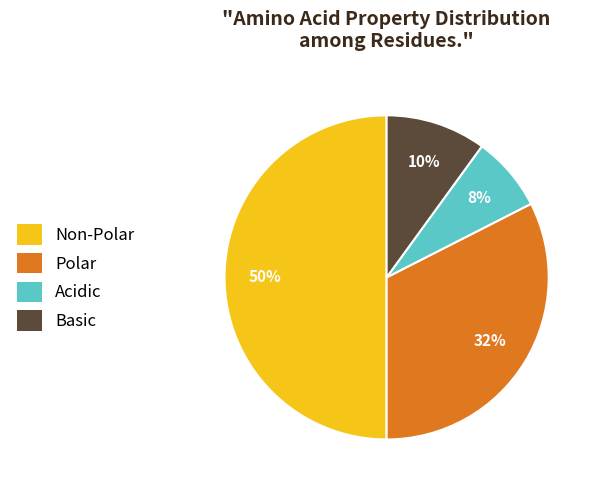

What percentage is the Polar slice, to the nearest percent?

32%